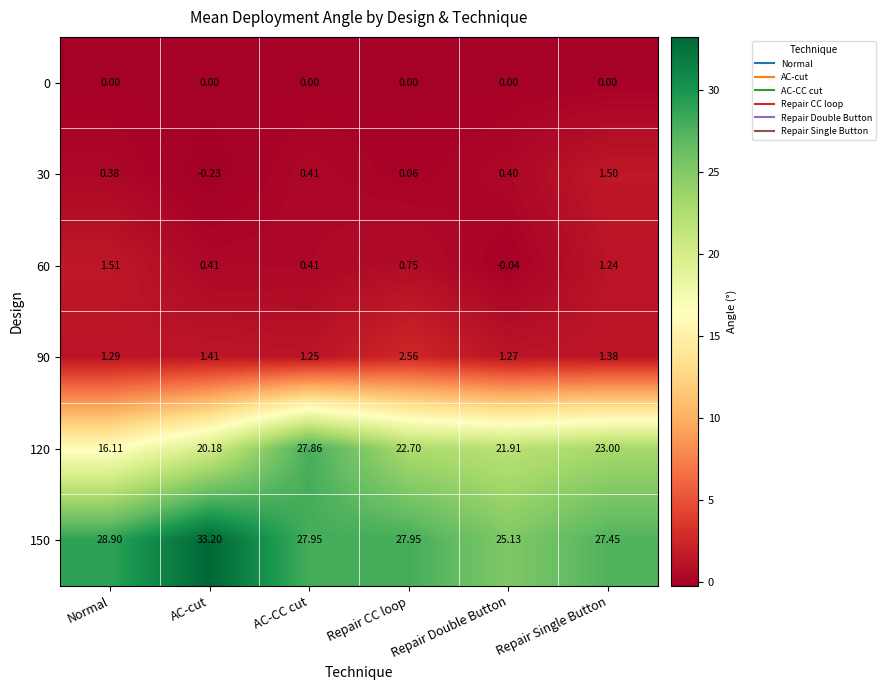

Where is 60 nearest to the value 0?

Repair Double Button